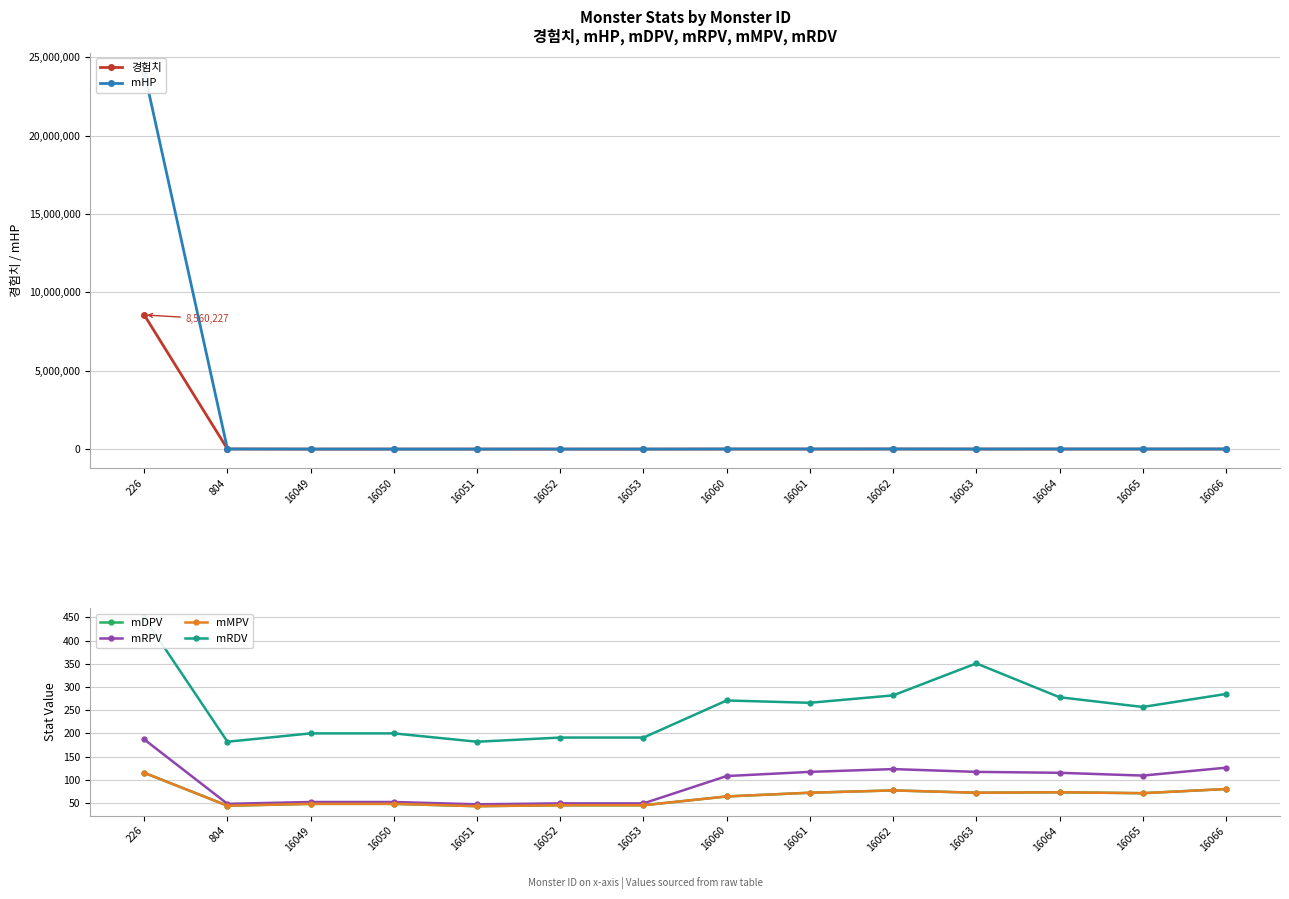

What is the difference between the highest and lowest values at 16061?

8010